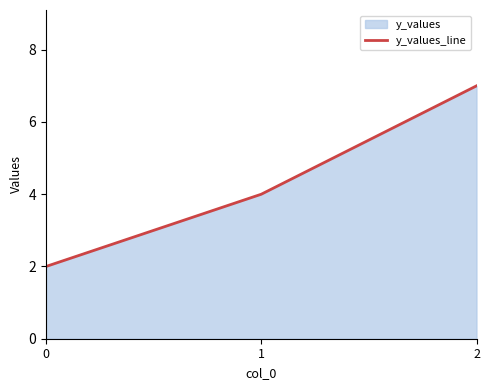

What is the value of the 2nd point from the left?

4